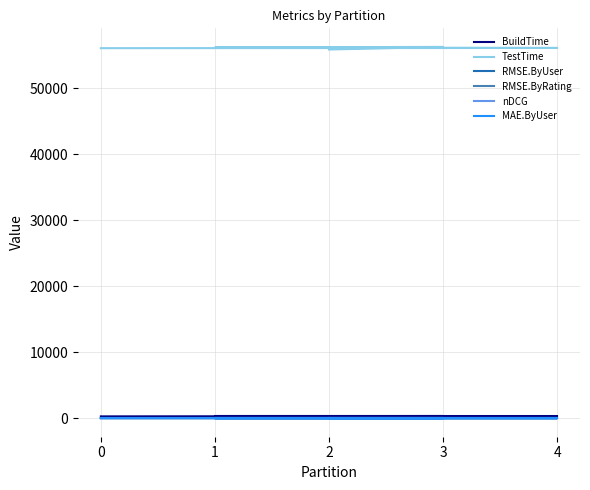

True or false: RMSE.ByRating has more than 0 points higher than both neighbors.

True